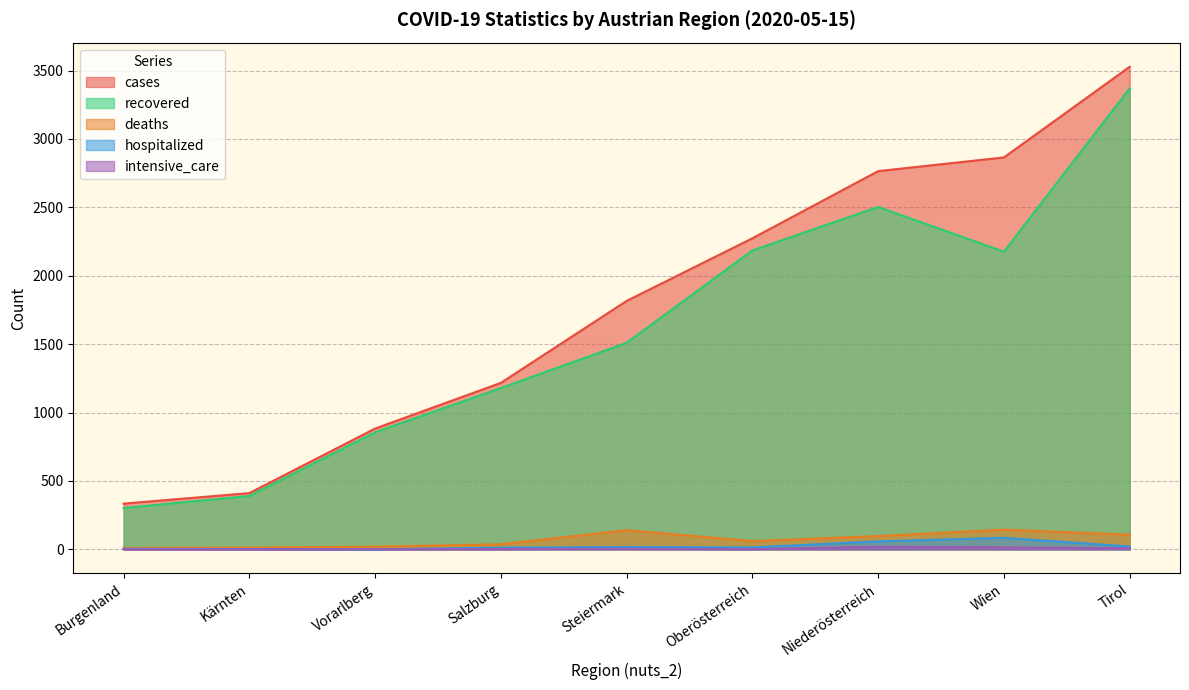

What is the label of the 9th point from the right?

Burgenland